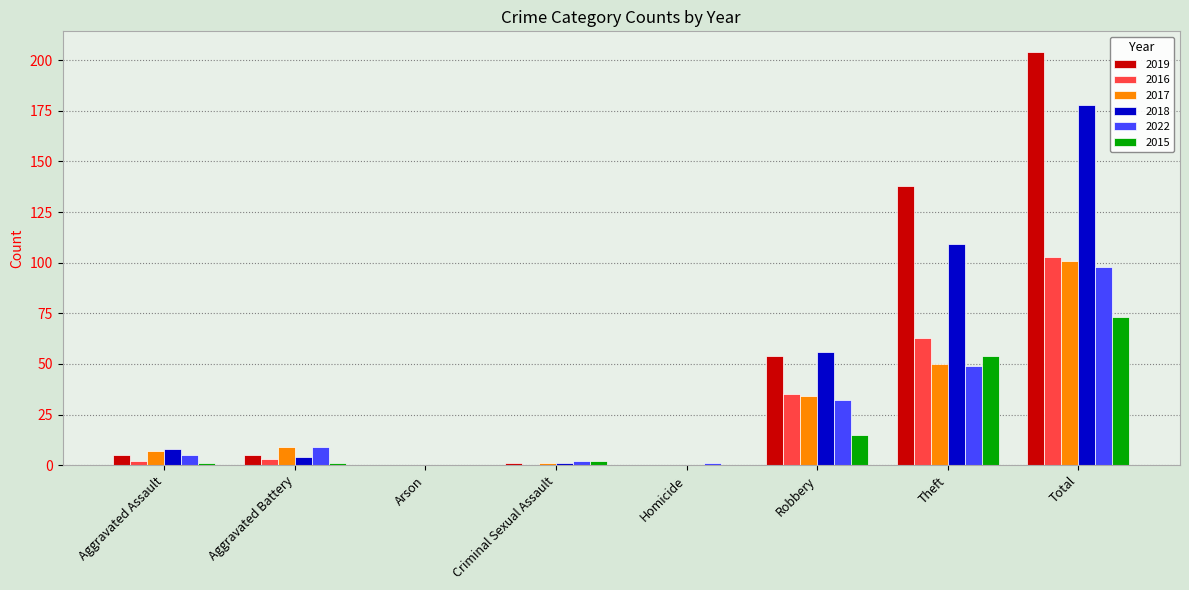

What is the highest value of the 2016 series?

103